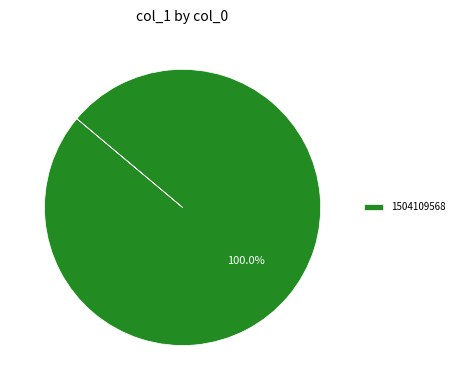

Rank the categories by value from lowest to highest.

1504109568